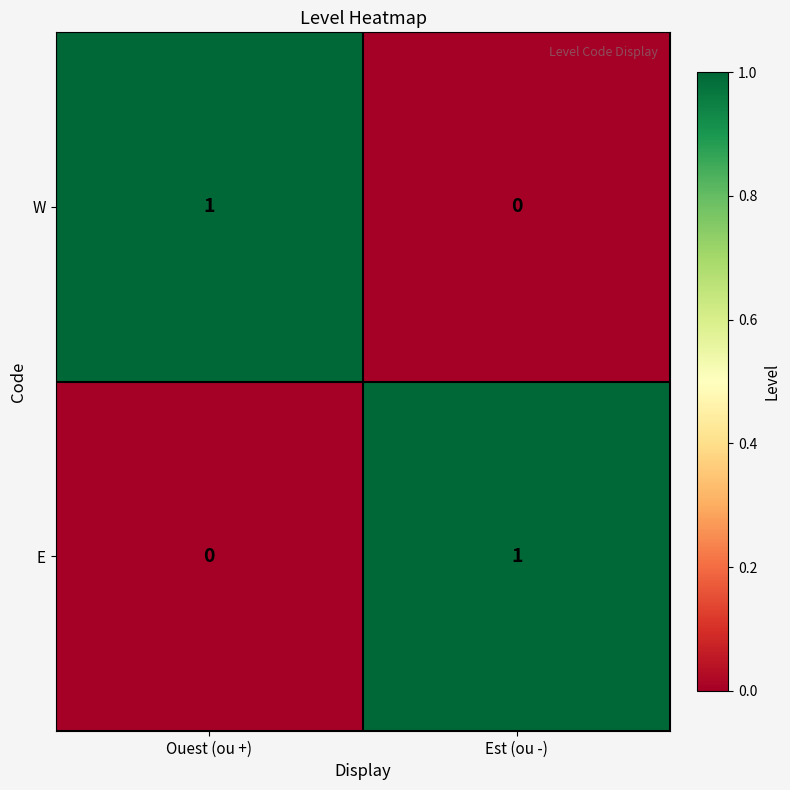

The W series shows 1 at Ouest (ou +). True or false?

True